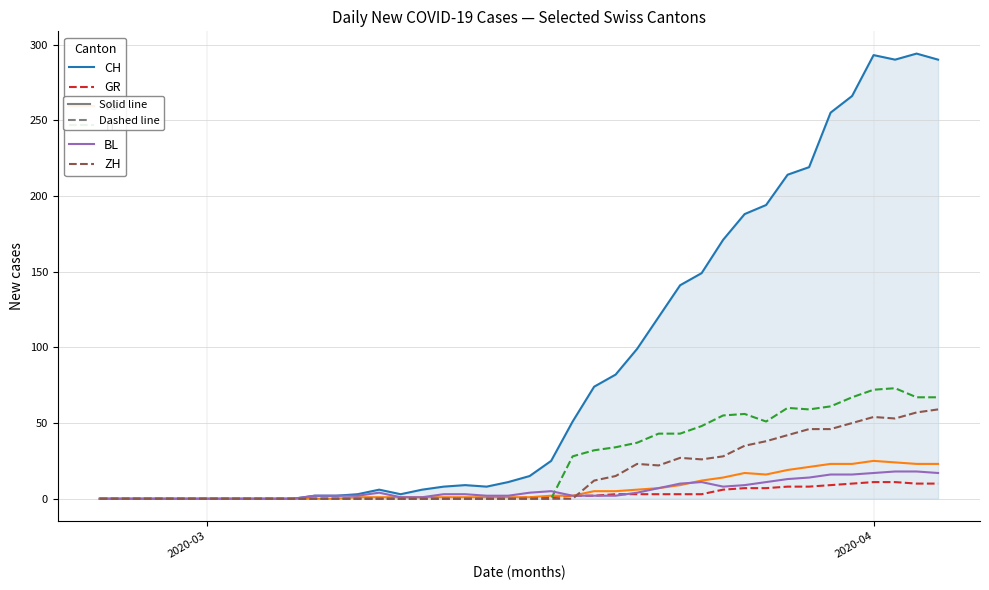

What is the maximum value shown in the chart?

294